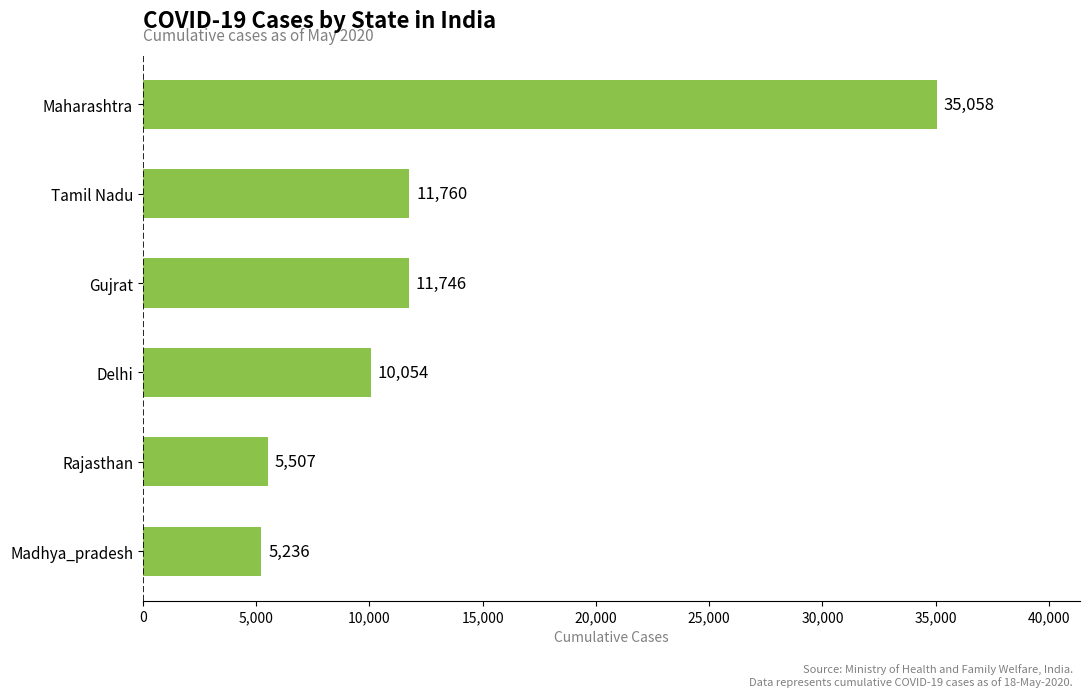

How many values are below 11746?

3